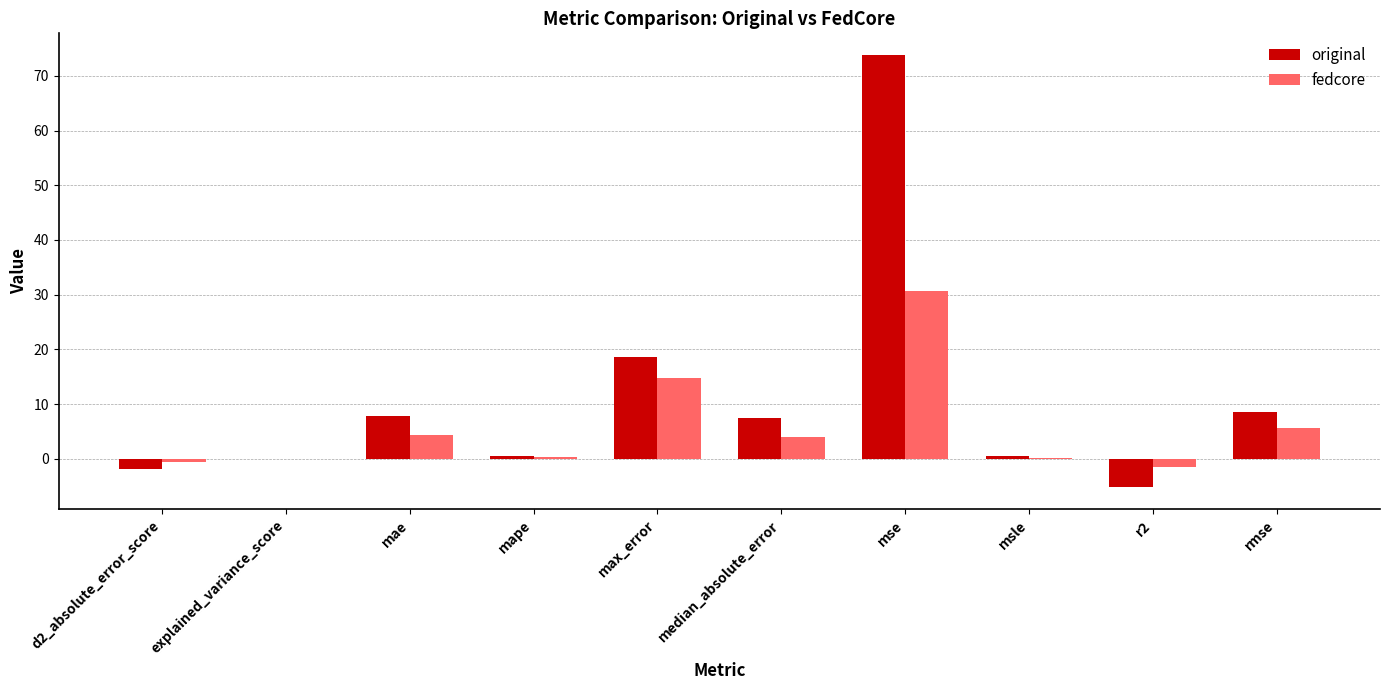

True or false: fedcore has a value of 5.5 at rmse.

True